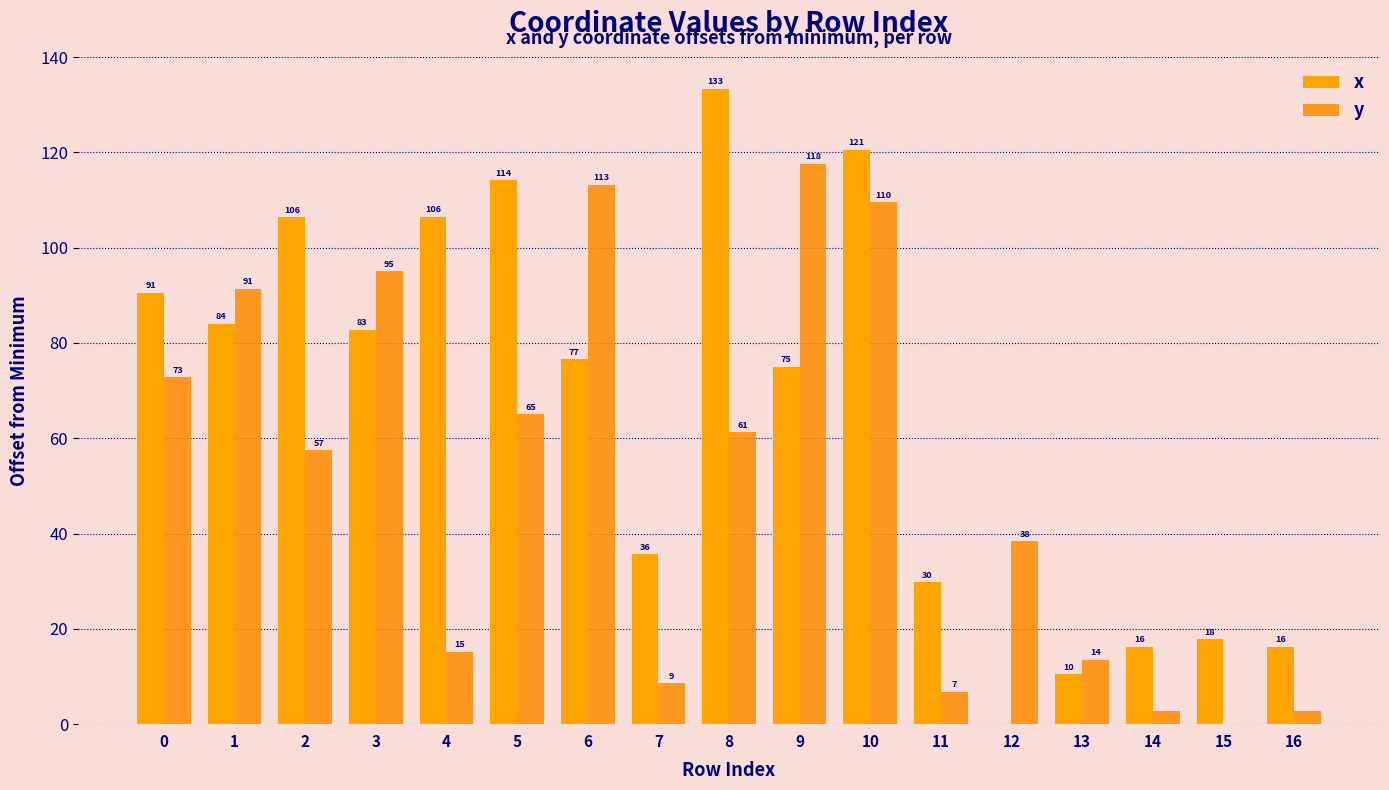

What is the maximum value for y?

117.6